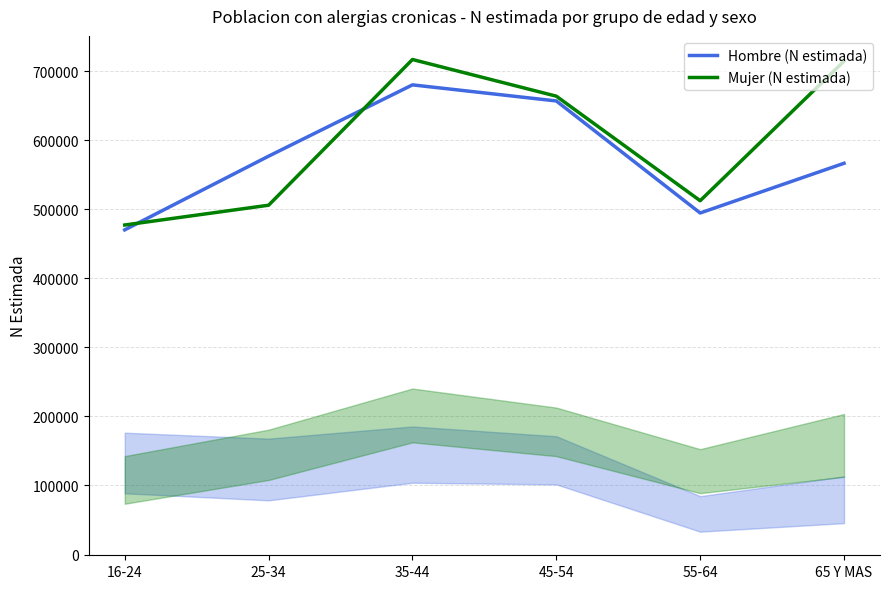

How many lines are shown in the chart?

2